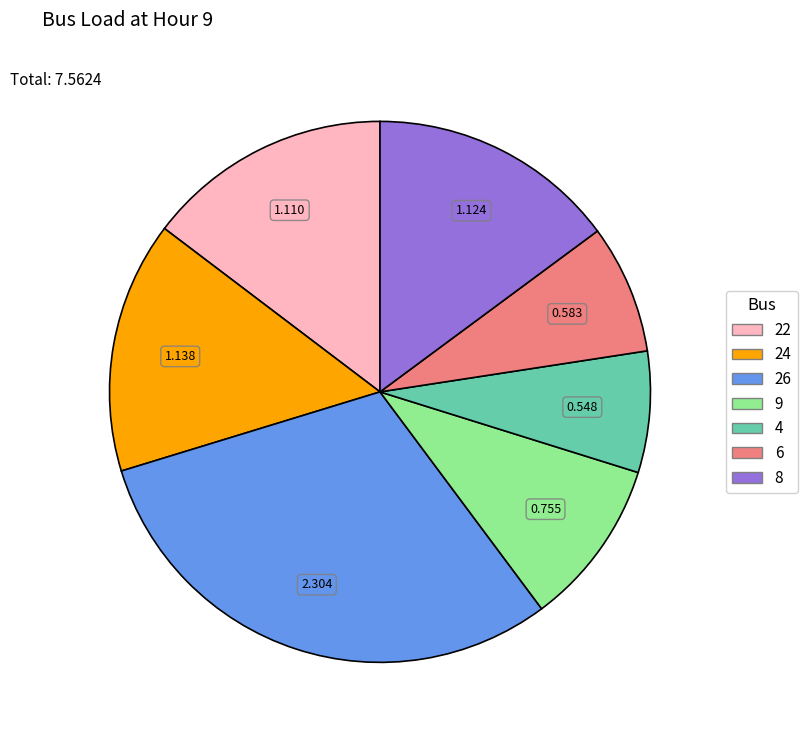

Combined, do 6 and 24 account for over 50%?

No